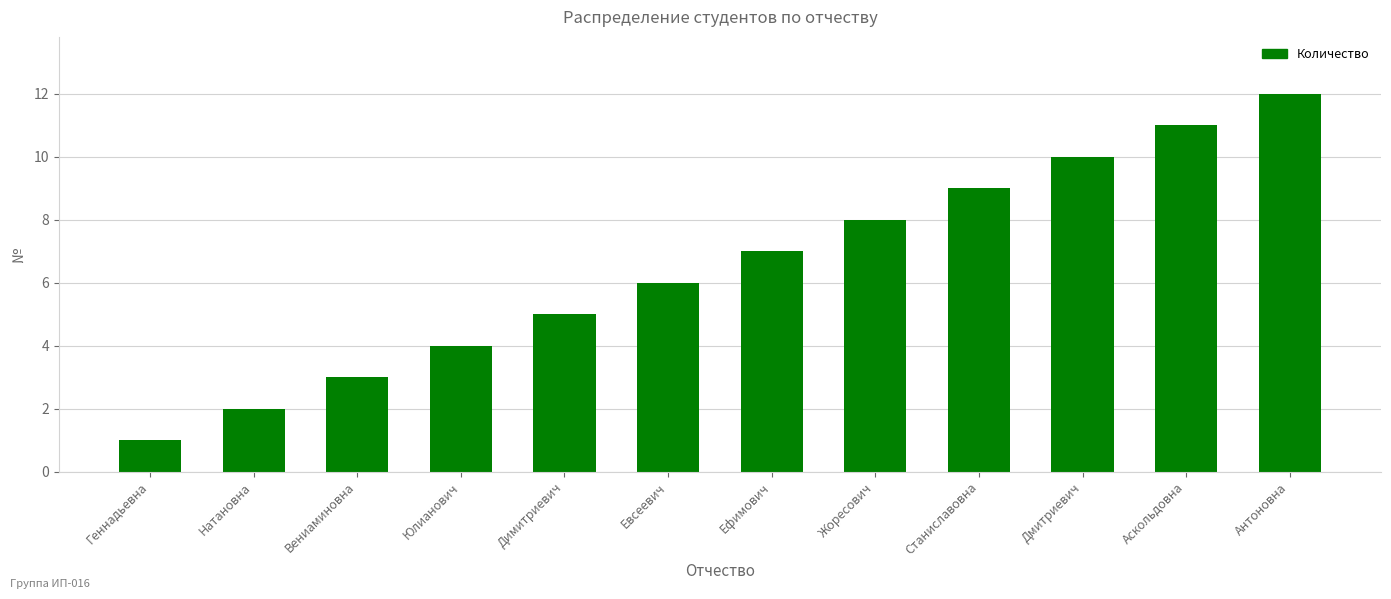

What value does the data have at Ефимович?

7